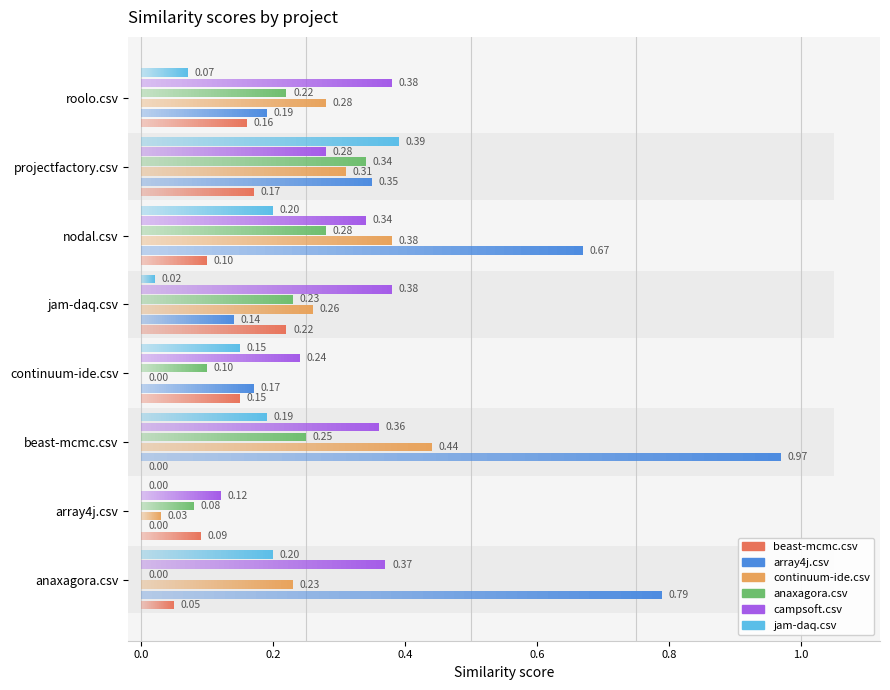

What is the label of the 2nd bar from the left?

array4j.csv